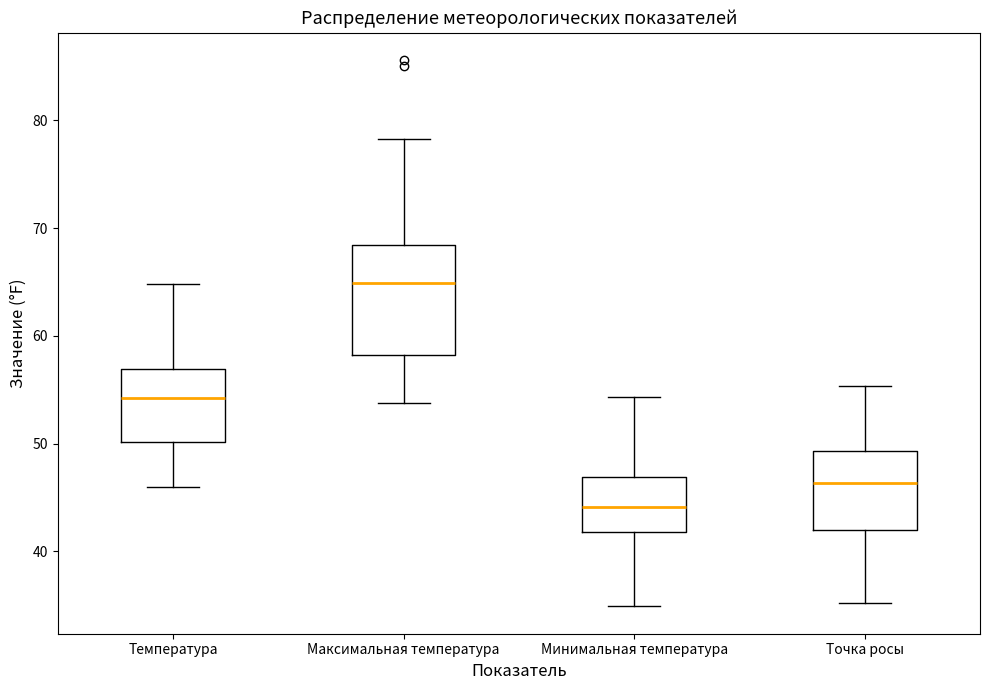

Which box is the tallest, from its lower edge to its upper edge?

Максимальная температура